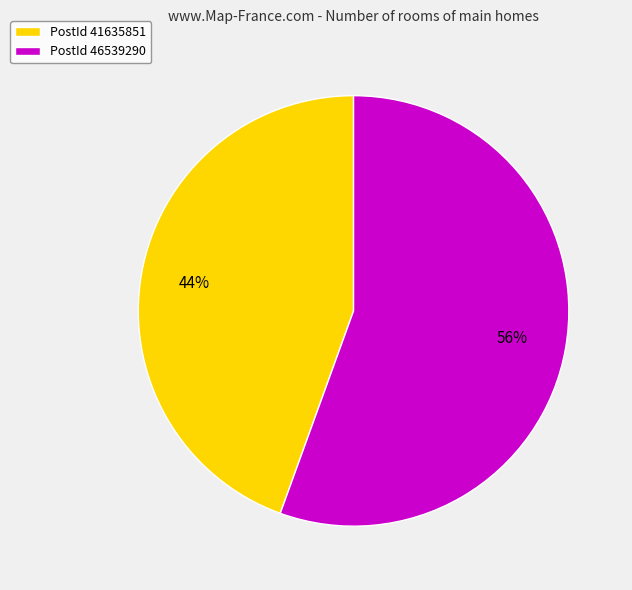

Approximately how many times larger is the value at PostId 41635851 compared to PostId 46539290?

0.8